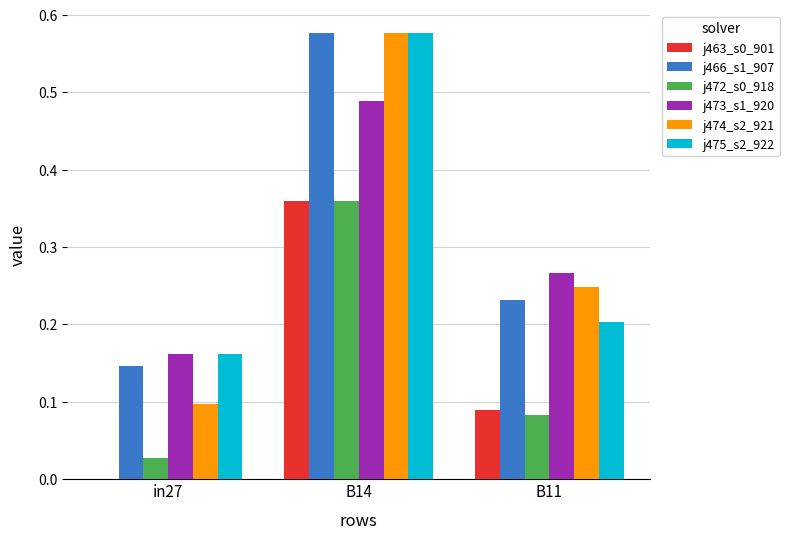

At which category does the chart reach its peak across all series?

B14